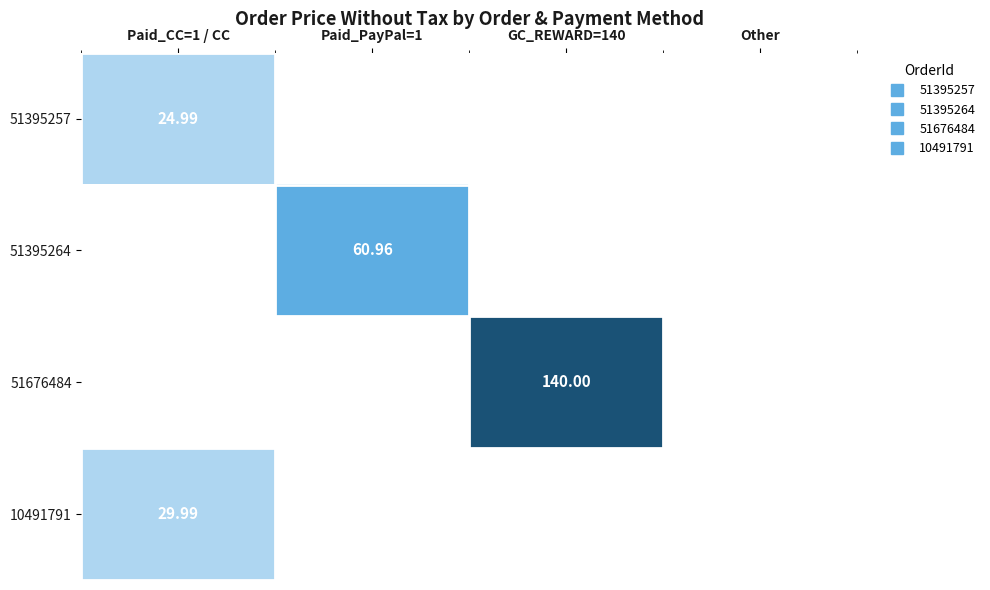

The 51676484 series shows -42.9 at Other. True or false?

False